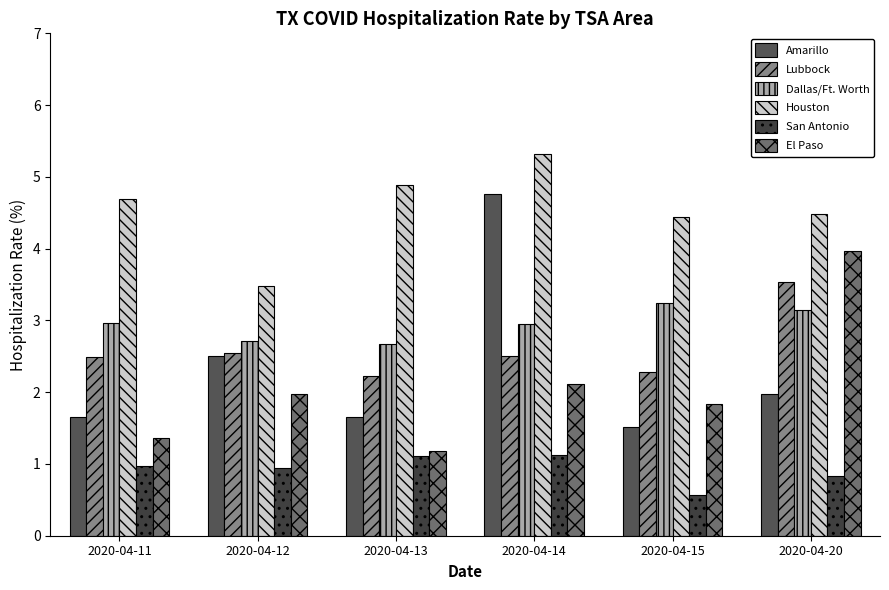

Reading right to left, extract all data points from this chart.

Amarillo: 2.0	1.5	4.8	1.6	2.5	1.7
Lubbock: 3.5	2.3	2.5	2.2	2.6	2.5
Dallas/Ft. Worth: 3.1	3.2	3.0	2.7	2.7	3.0
Houston: 4.5	4.4	5.3	4.9	3.5	4.7
San Antonio: 0.8	0.6	1.1	1.1	0.9	1.0
El Paso: 4.0	1.8	2.1	1.2	2.0	1.4